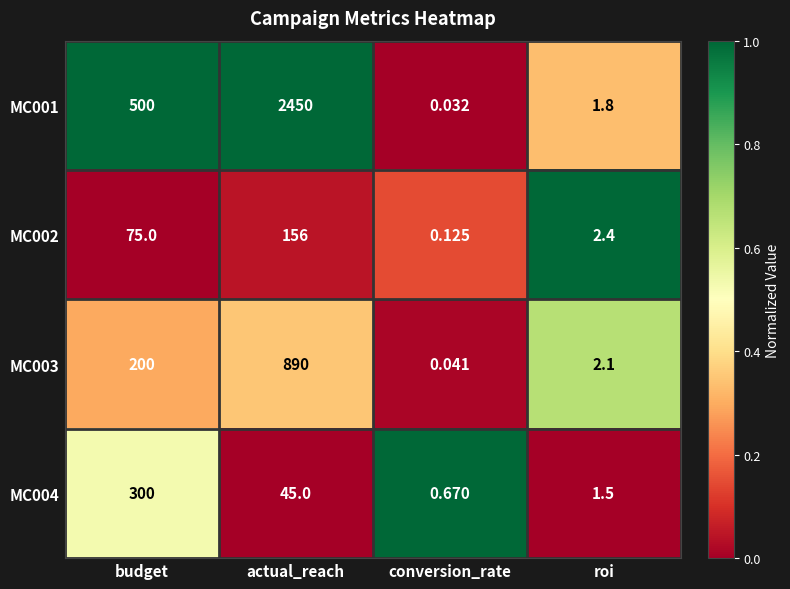

At which category does the chart reach its minimum across all series?

conversion_rate